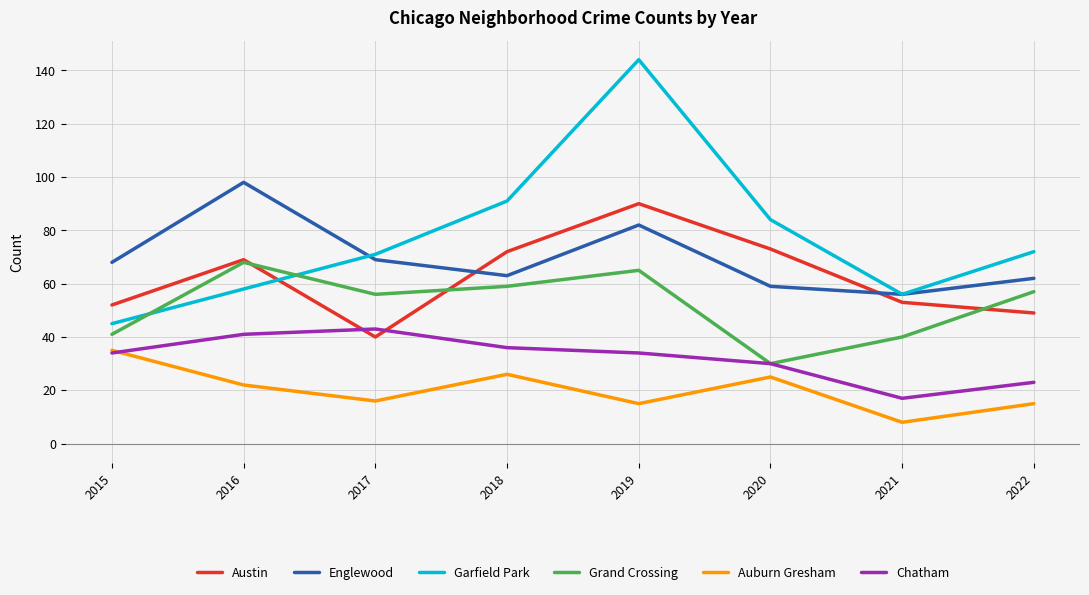

What is the difference between the Chatham values at 2018 and 2016?

5